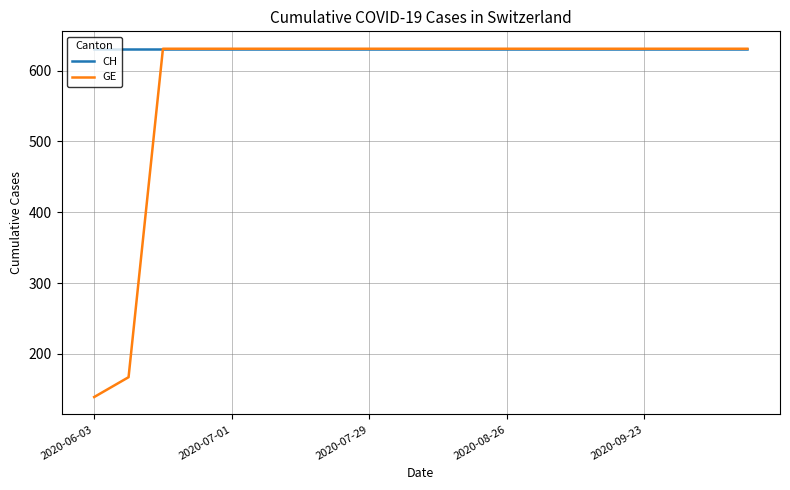

Which series has the widest spread of values?

GE